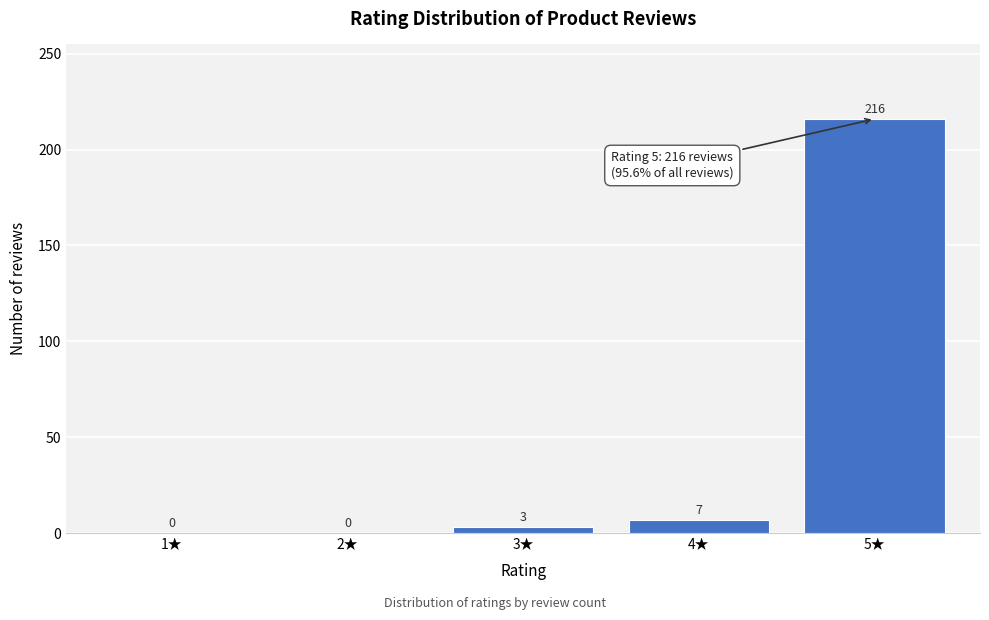

Reading left to right, what are all the values shown in this chart?

1★=0	2★=0	3★=3	4★=7	5★=216